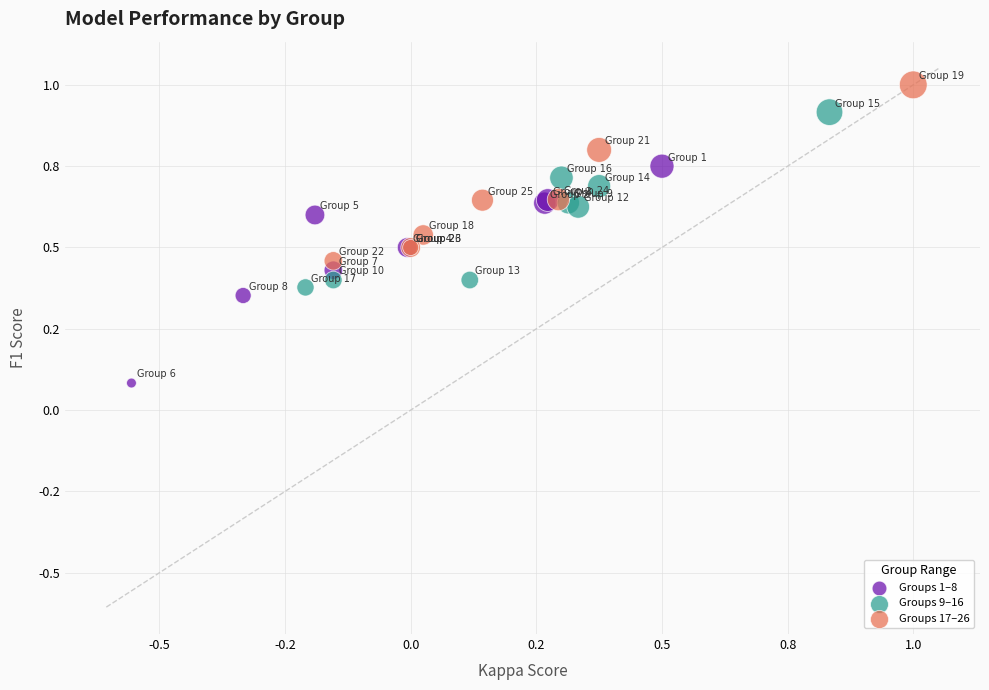

What are all the series names shown in the legend?

Groups 1–8, Groups 9–16, Groups 17–26